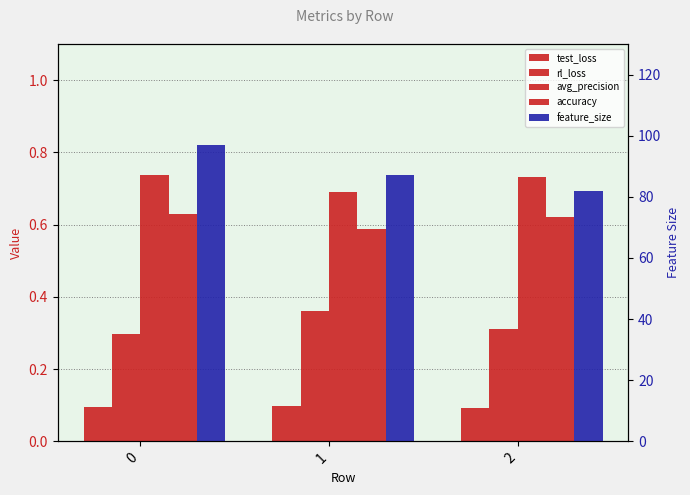

The avg_precision series shows 0.2 at 1. True or false?

False